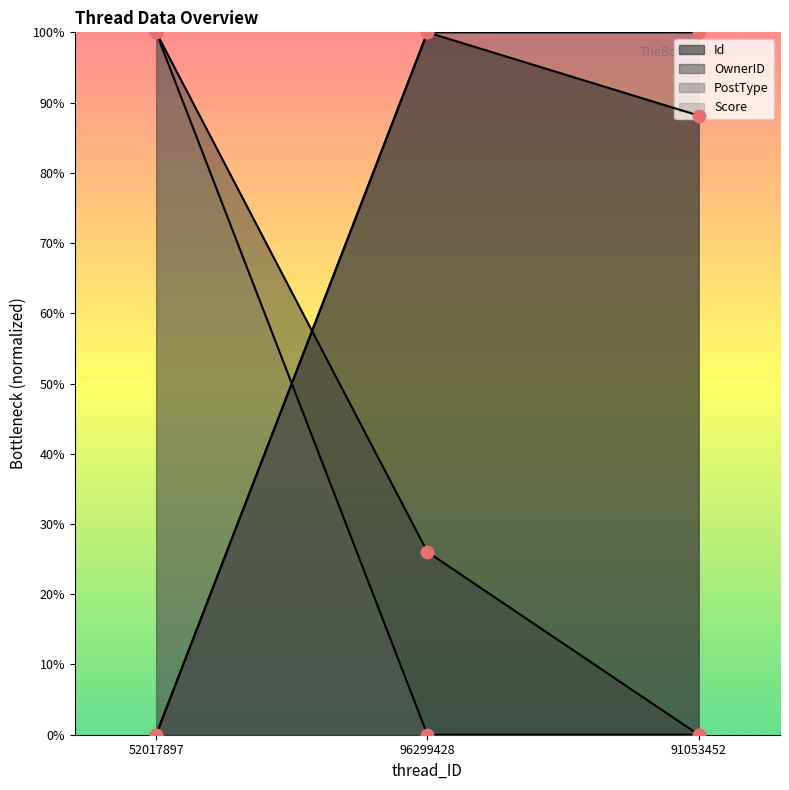

Which series has the widest spread of Y values?

Id